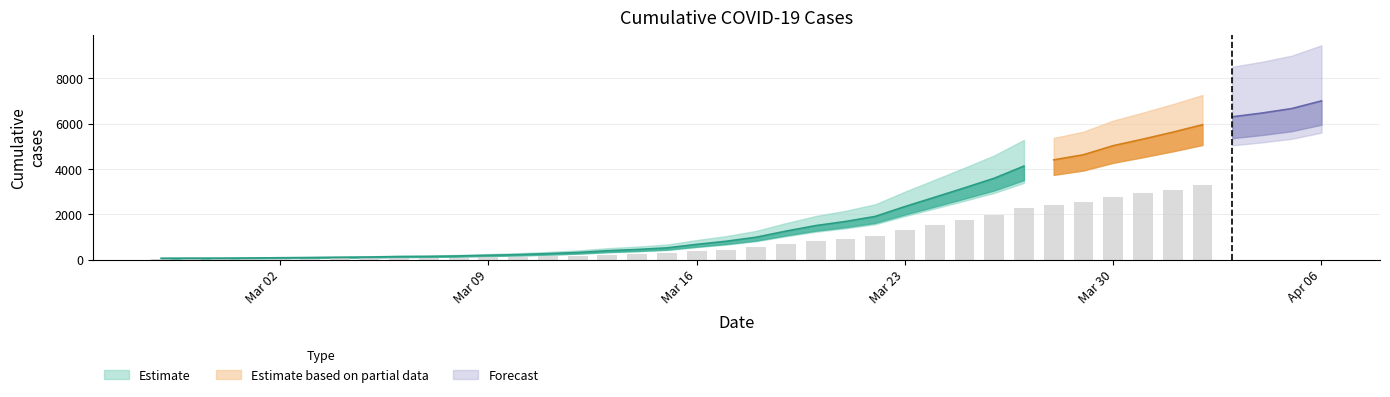

What position from the left is 2020-03-04?

7